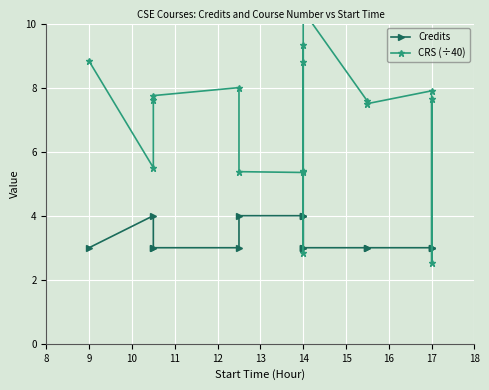

Rank the series by their maximum value, from lowest to highest.

Credits, CRS (÷40)